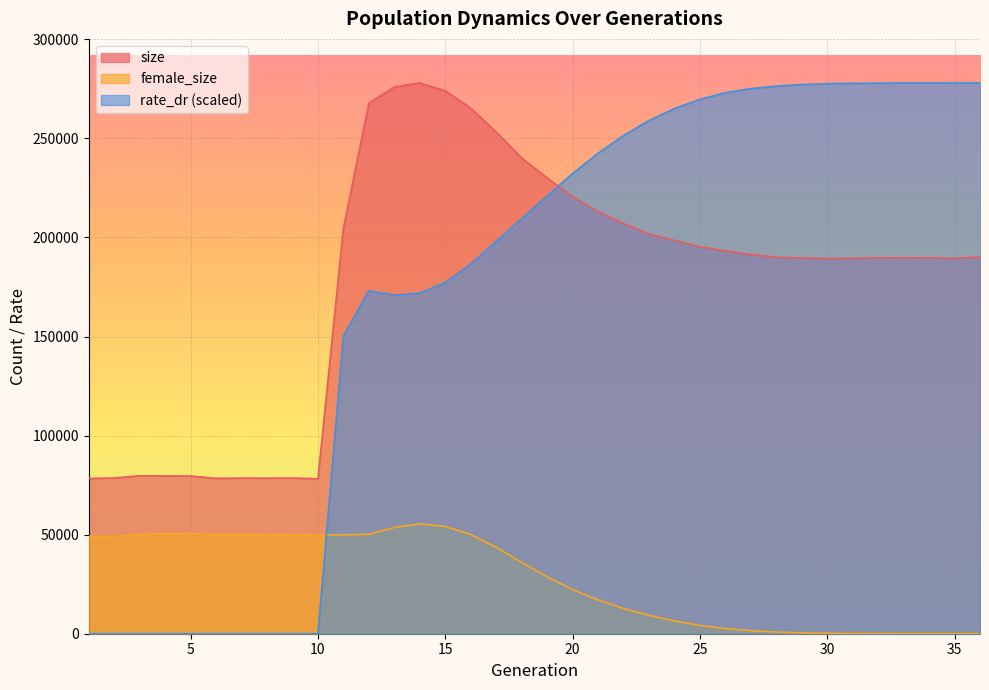

Where is the first local minimum for rate_dr?

13